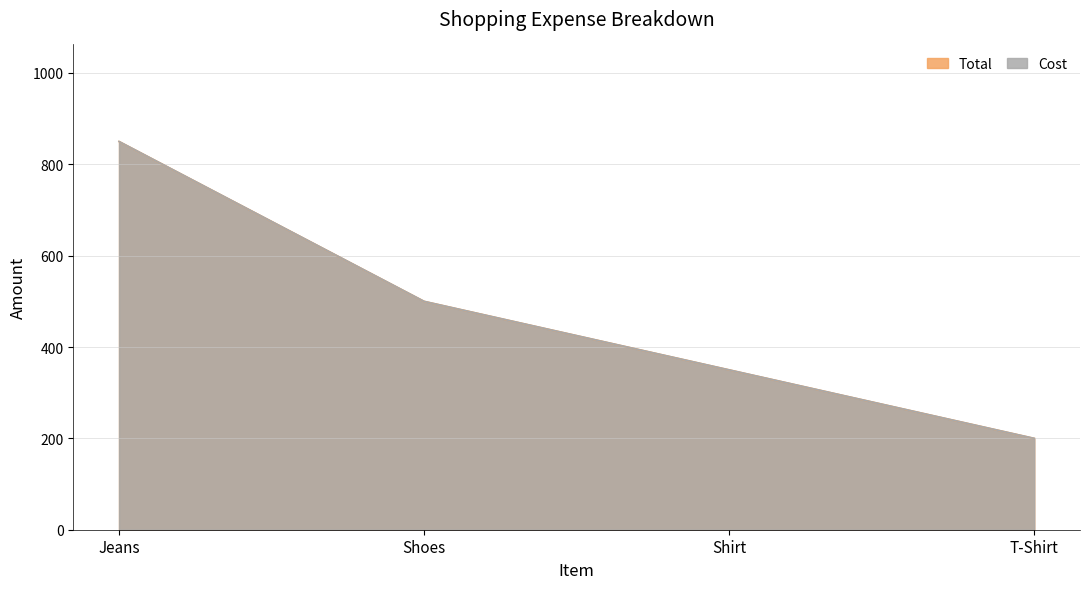

True or false: Total and Cost intersect in this chart.

False